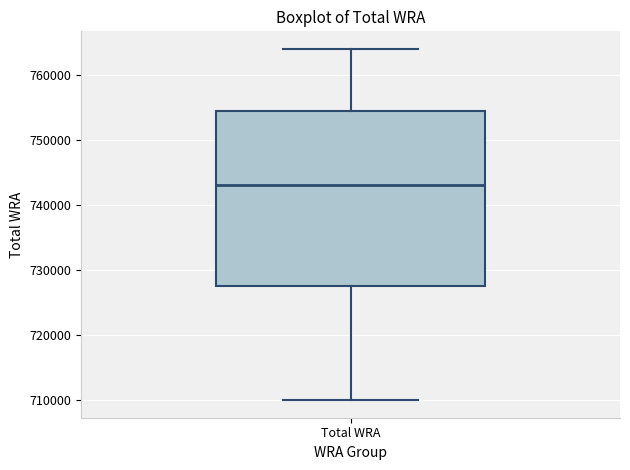

Transcribe this box plot: give where the median line is, the range the box spans, and where the two whiskers end, as read against the y-axis. The values are not printed on the chart, so give them approximately, as read against the axis.

median 743000, box 728000 to 755000, whiskers 710000 to 764000